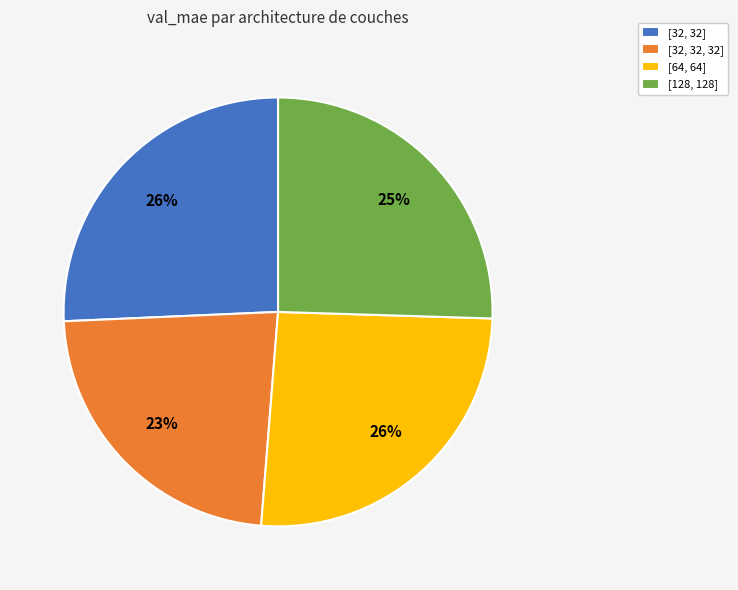

Is [32, 32, 32] the majority of the pie?

No